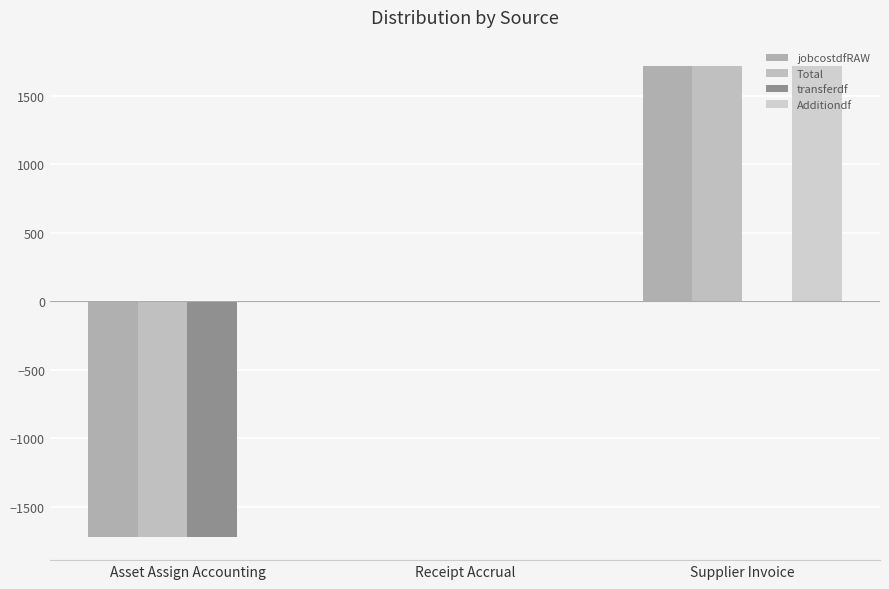

True or false: jobcostdfRAW has a value of 1289.2 at Receipt Accrual.

False